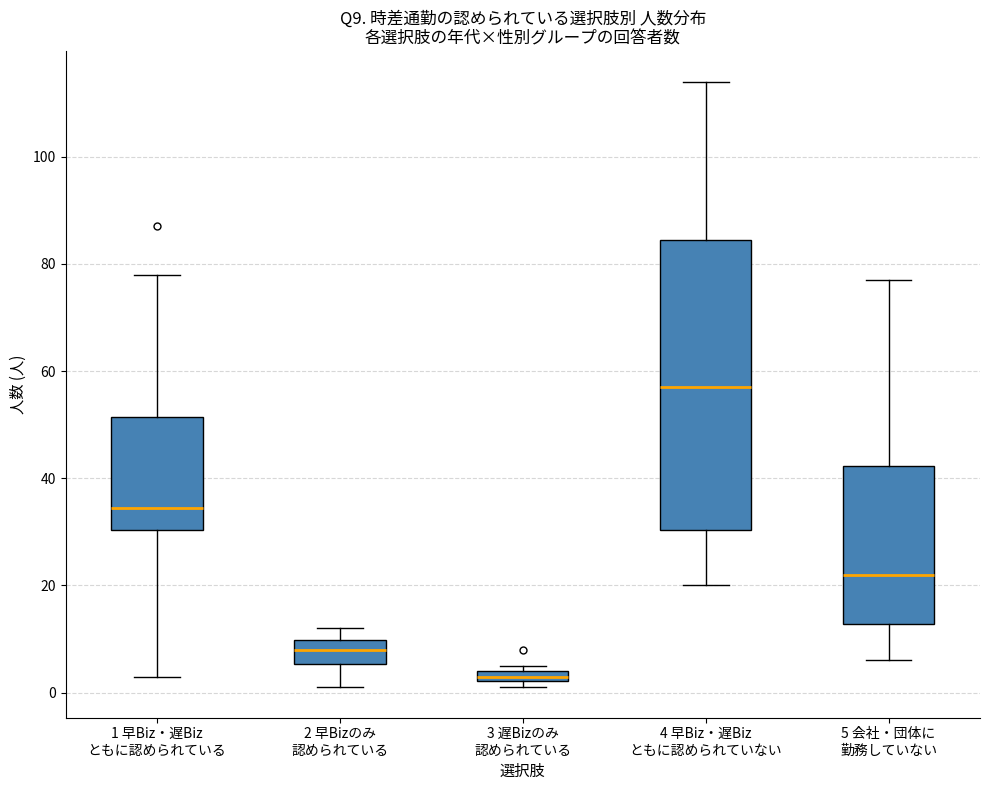

Where does the median line of the box for 2 早Bizのみ 認められている sit on the y-axis? The values are not printed on the chart, so give them approximately, as read against the axis.

8